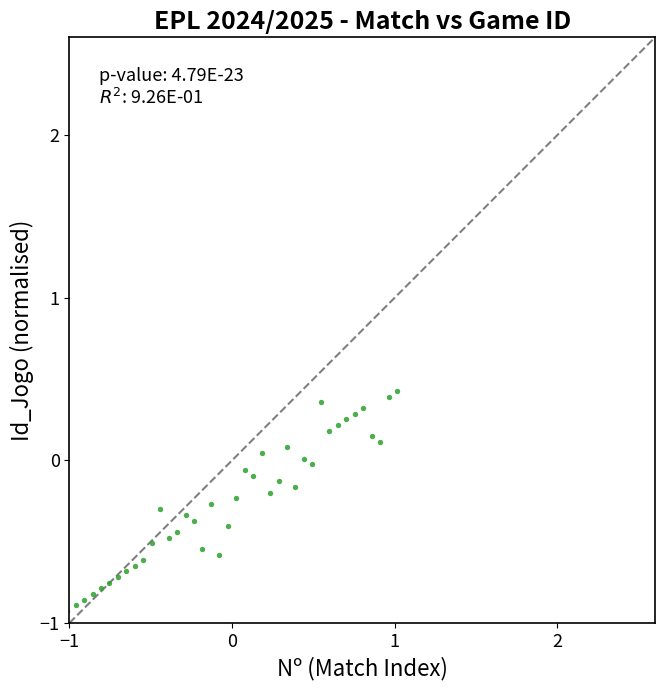

What is the range of X values (max minus min)?

2.0